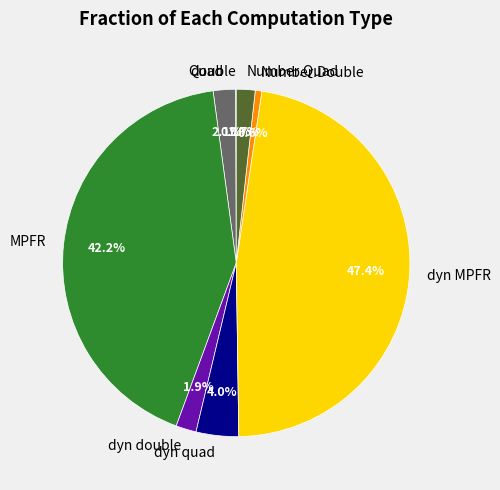

True or false: MPFR accounts for 32% of the total.

False